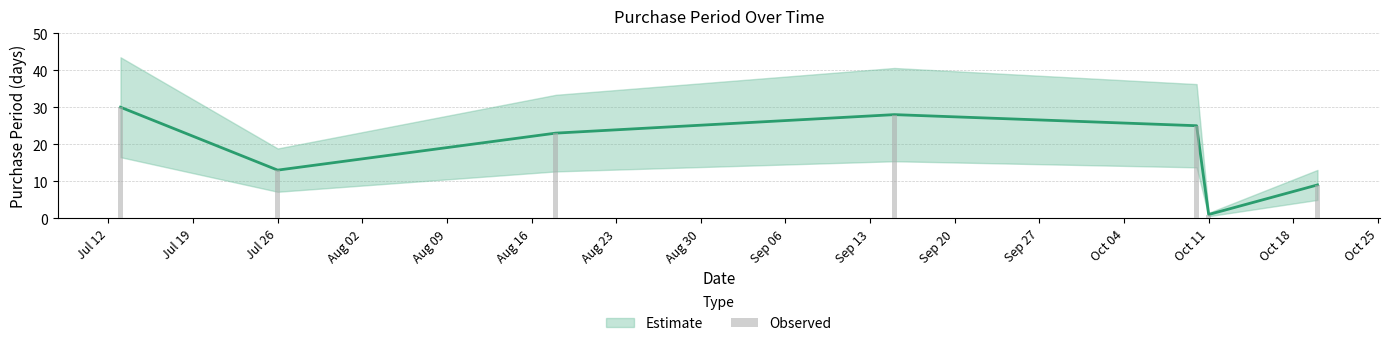

Reading left to right, extract all data points from this chart.

30	13	23	28	25	1	9